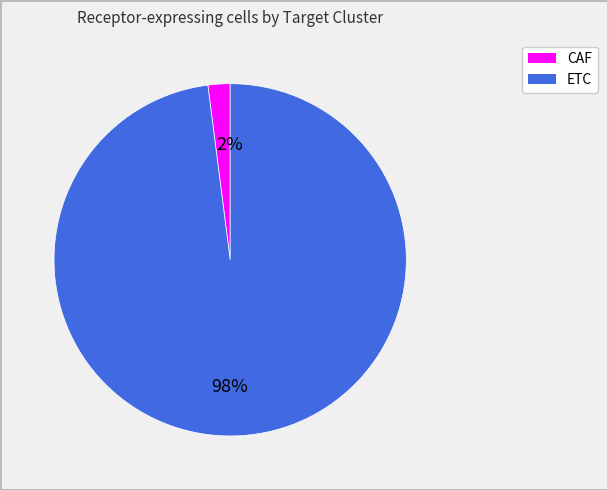

Does ETC account for over 50% of the chart?

Yes